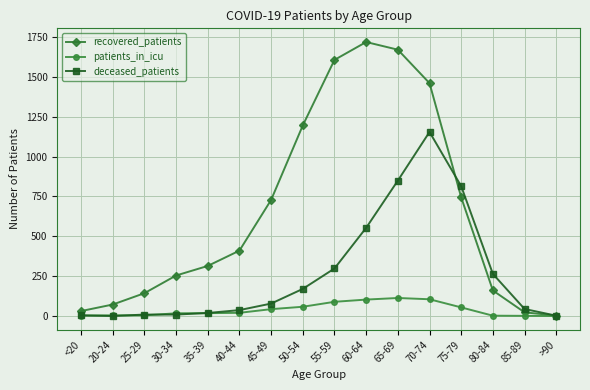

What is the difference between the second highest and second lowest values in the recovered_patients series?

1647